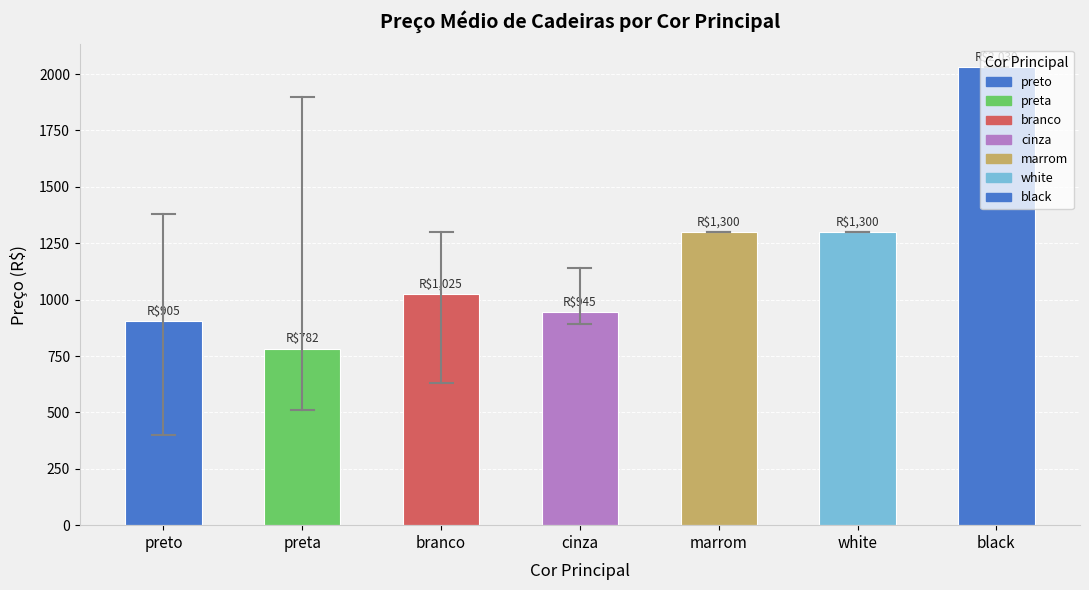

Reading left to right, list all the values displayed in this chart.

905.2	782.4	1024.6	944.9	1299.9	1299.9	2030.2